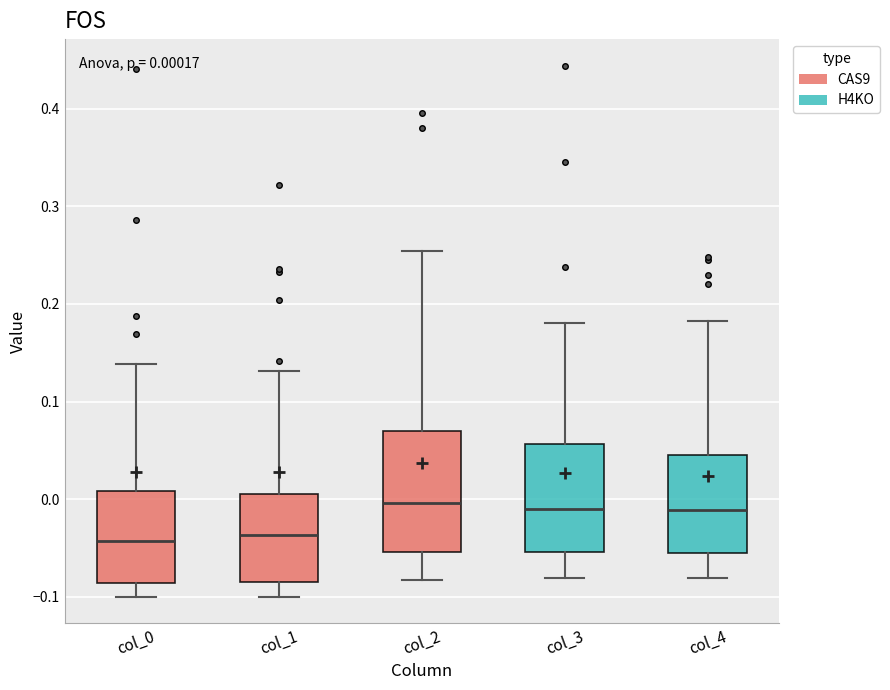

Comparing the boxes themselves (not the whiskers), which one is the tallest?

col_2